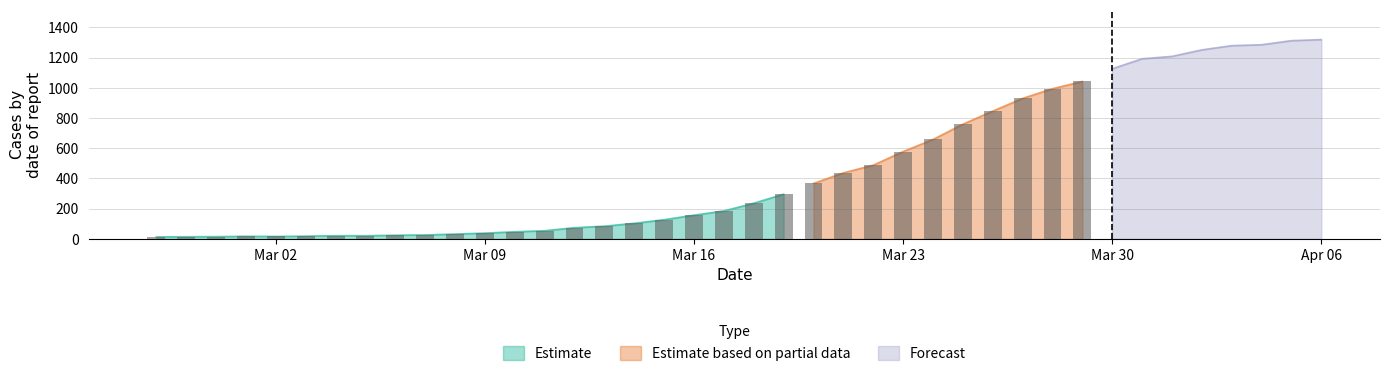

What is the maximum value shown in the chart?

1319